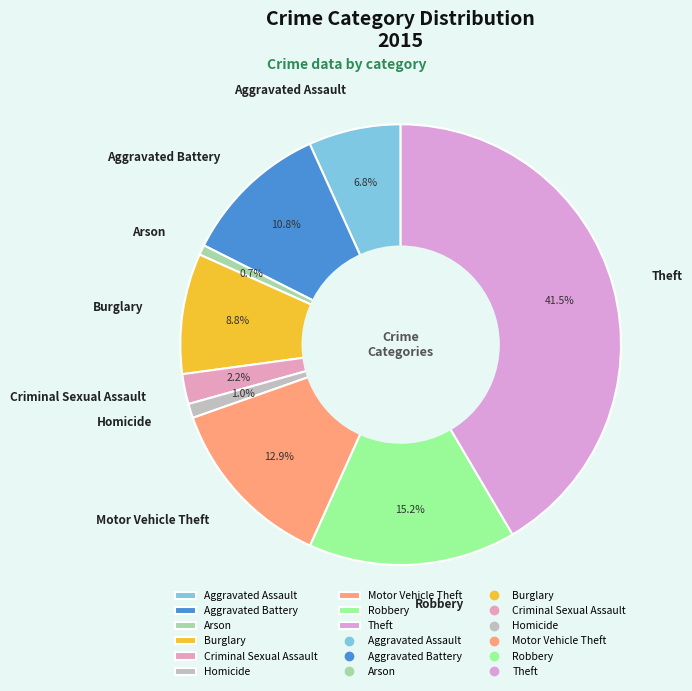

True or false: Robbery accounts for 15% of the total.

True